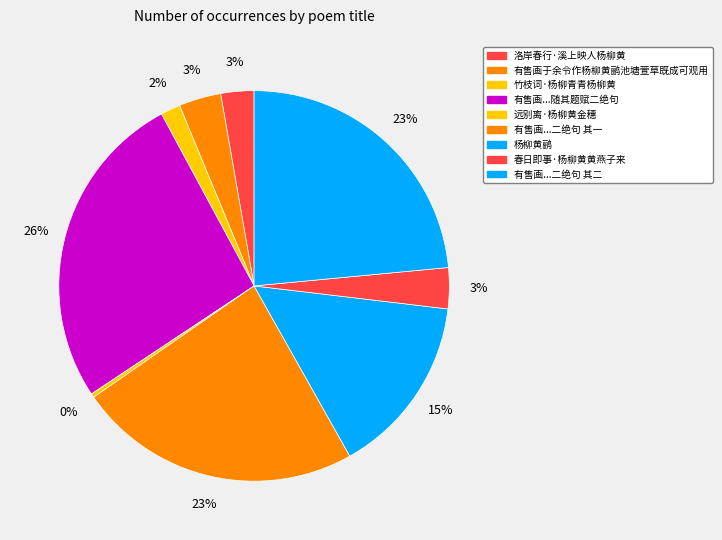

What is the smallest slice in the pie chart?

远别离·杨柳黄金穗